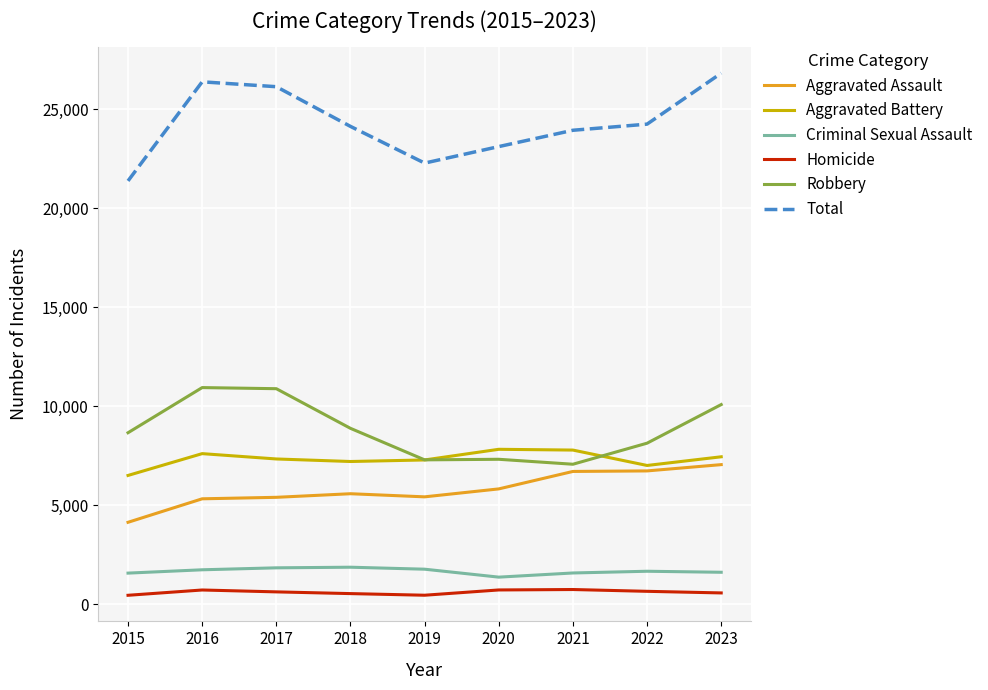

What is the lowest value of the Aggravated Battery series?

6514